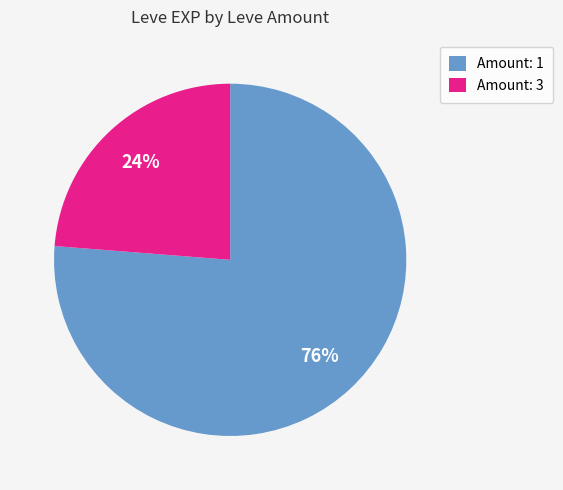

The Amount: 3 slice represents 24% of the pie. True or false?

True